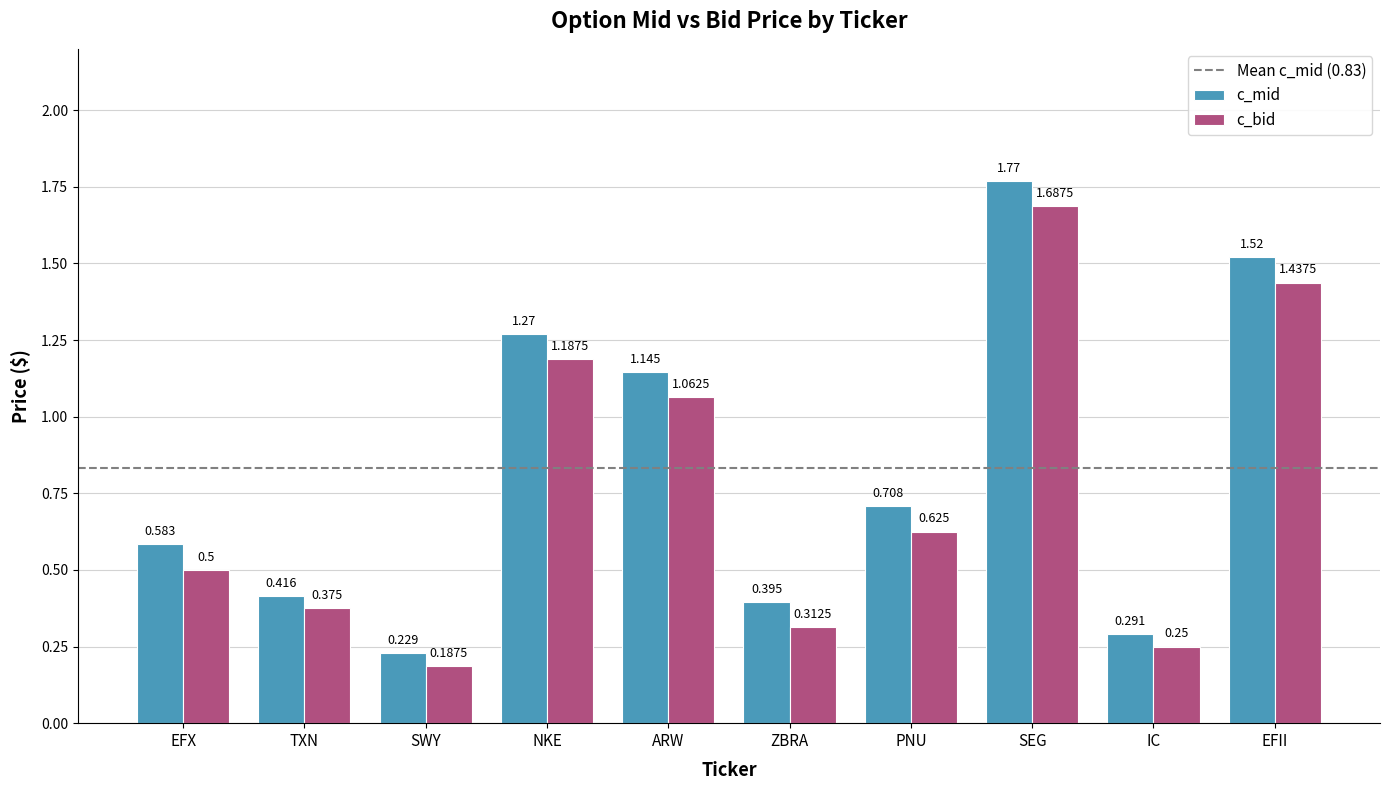

What is the label of the 6th bar from the right?

ARW